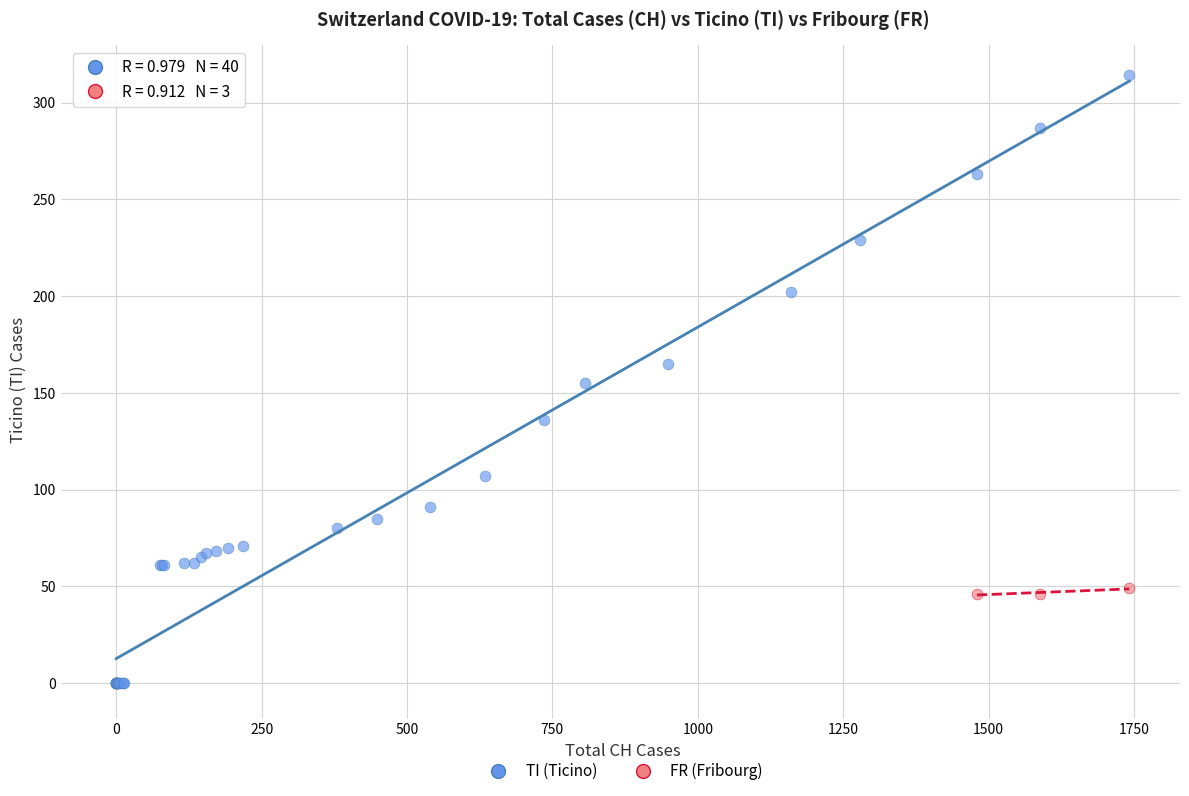

Which series contains the highest Y value?

TI (Ticino)